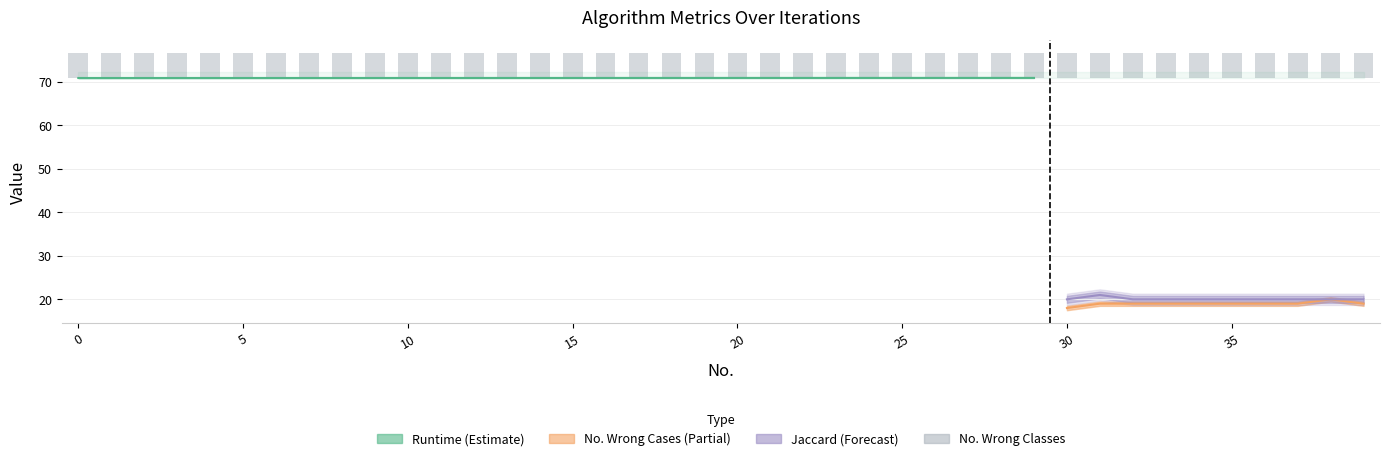

What is the smallest value displayed?

18.0